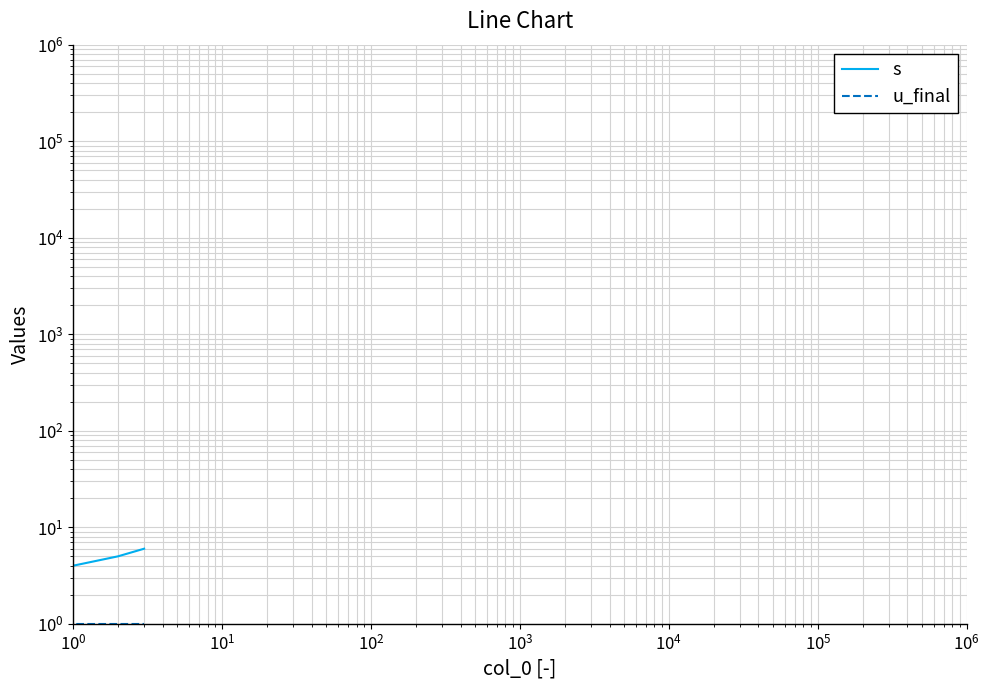

True or false: u_final has a value of 2 at $\mathdefault{10^{1}}$.

False